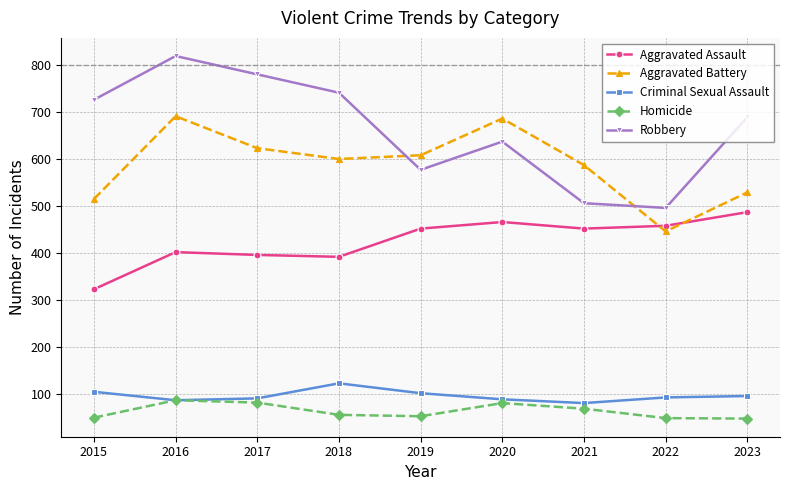

What is the minimum value for Criminal Sexual Assault?

81